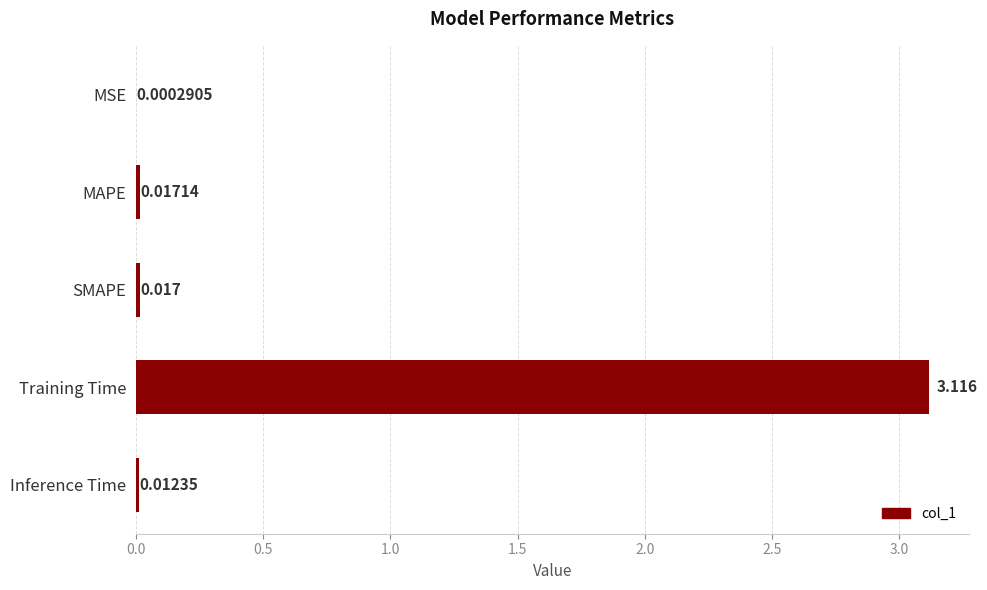

How many series are shown in this chart?

1